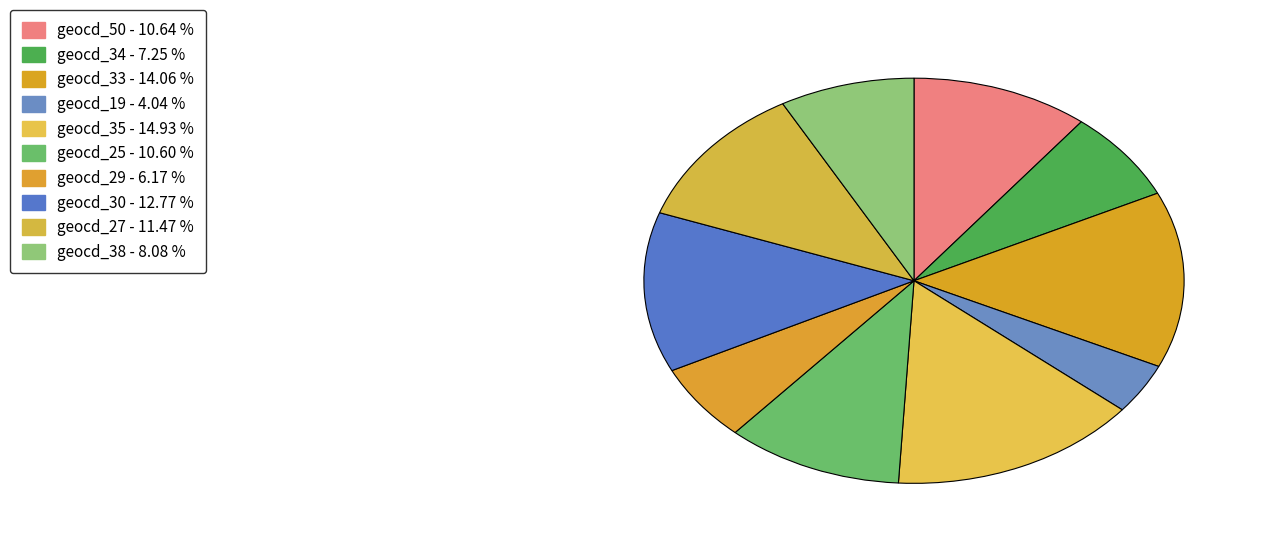

The geocd_35 slice represents 15% of the pie. True or false?

True